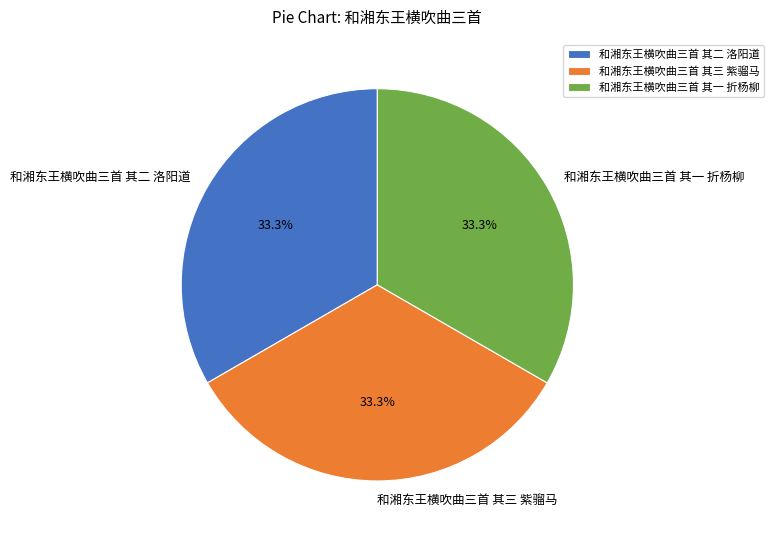

What is the ratio of the value at 和湘东王横吹曲三首 其三 紫骝马 to the value at 和湘东王横吹曲三首 其二 洛阳道?

1.0